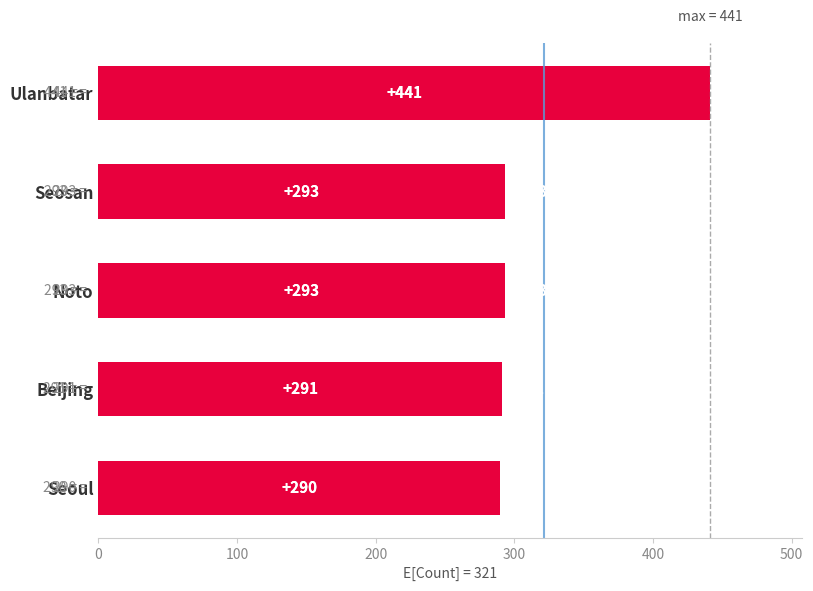

What is the sum of all values?

1608